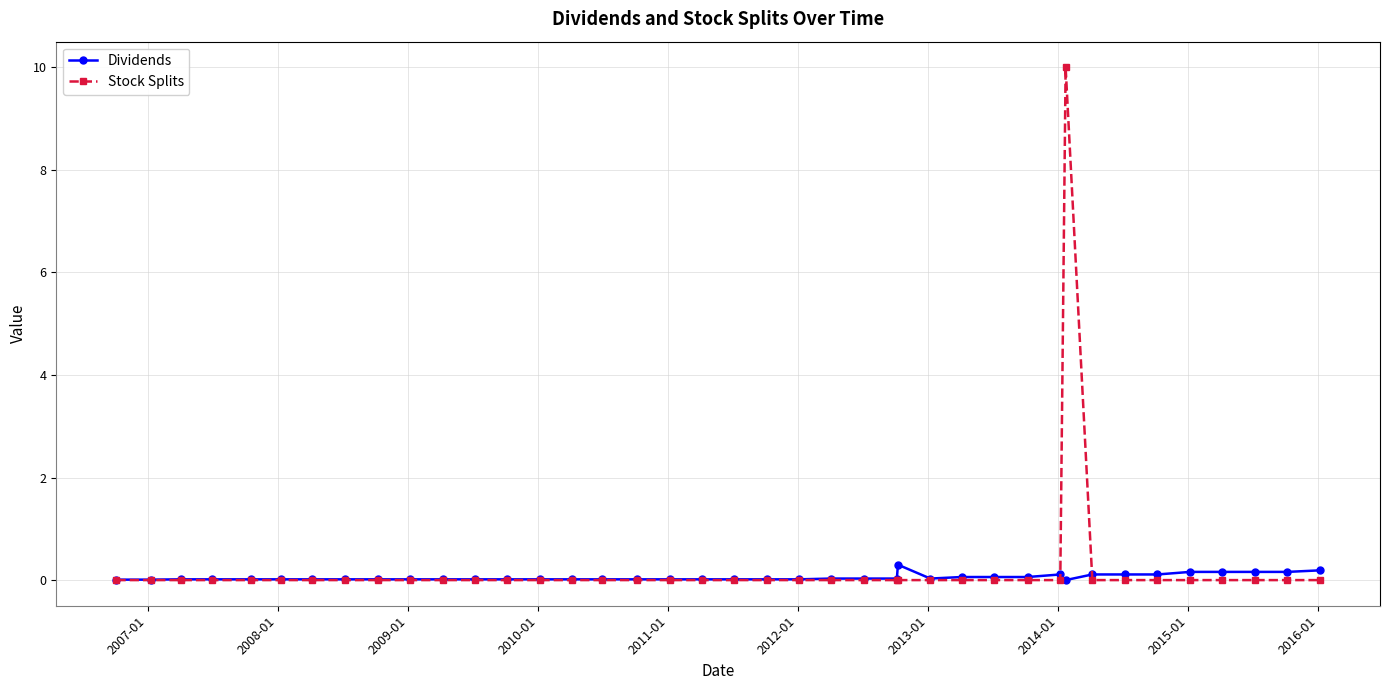

What is the maximum value for Dividends?

0.3